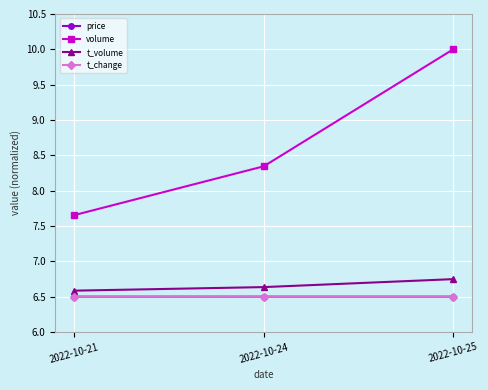

What is the spread (max minus min) of values at 2022-10-21?

1.2